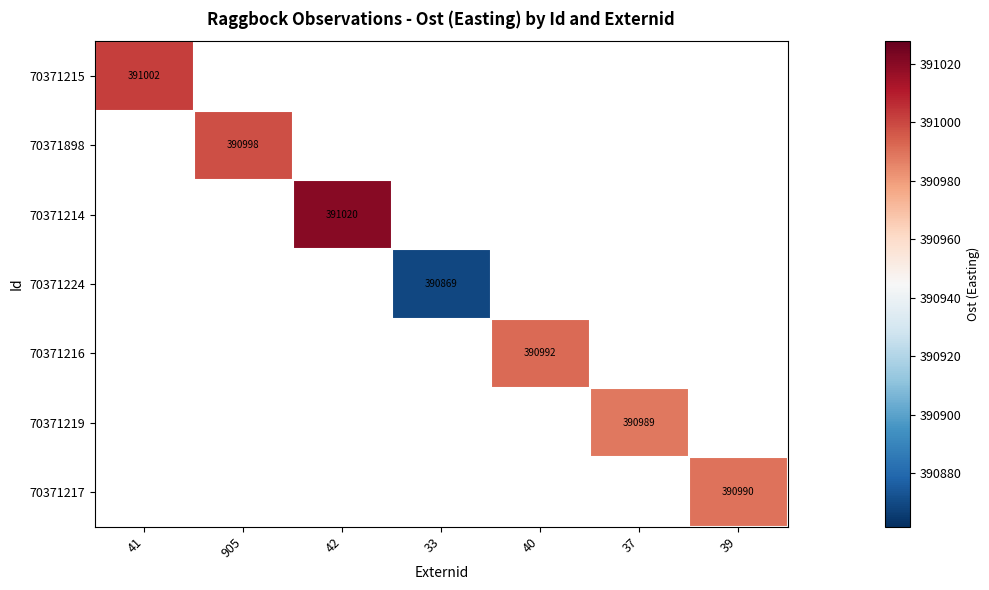

Count the number of data series in this chart.

7